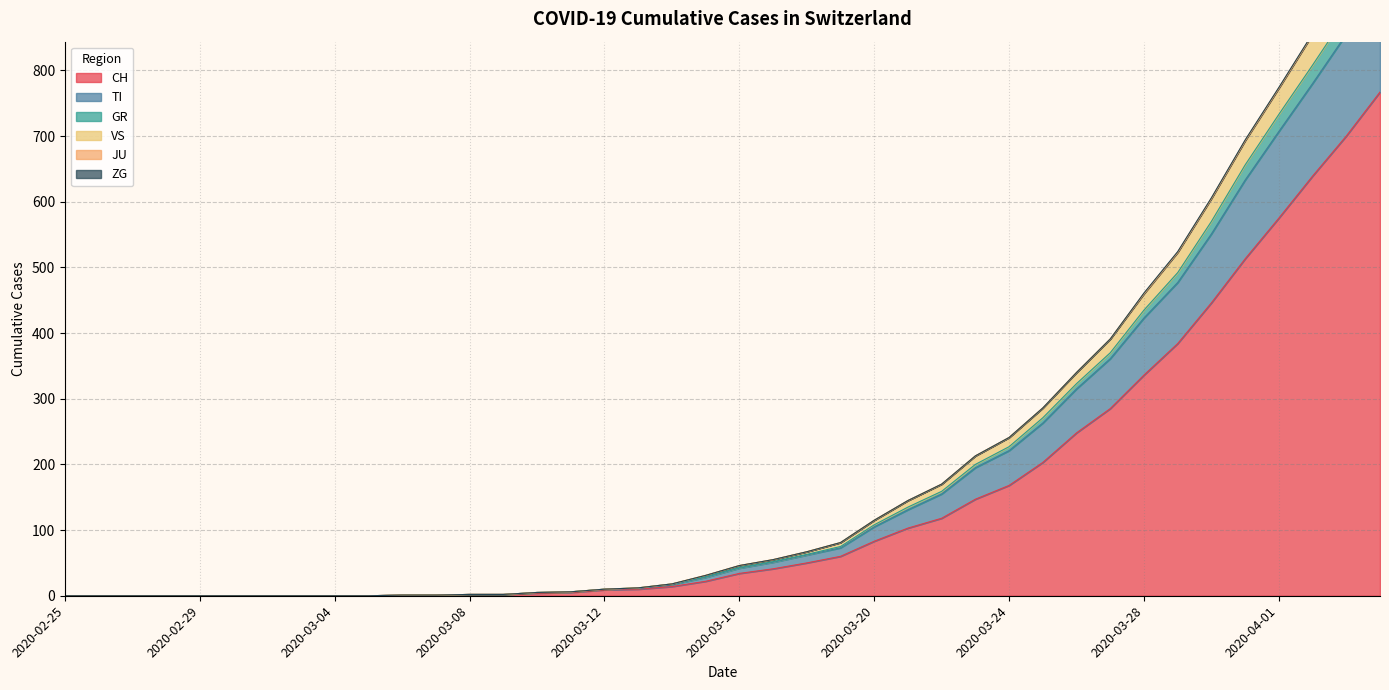

Reading left to right, transcribe all the data shown in this chart.

CH: 2020-02-25=0	2020-02-26=0	2020-02-27=0	2020-02-28=0	2020-02-29=0	2020-03-01=0	2020-03-02=0	2020-03-03=0	2020-03-04=0	2020-03-05=0	2020-03-06=1	2020-03-07=1	2020-03-08=2	2020-03-09=2	2020-03-10=4	2020-03-11=5	2020-03-12=9	2020-03-13=10	2020-03-14=14	2020-03-15=22	2020-03-16=34	2020-03-17=41	2020-03-18=50	2020-03-19=60	2020-03-20=83	2020-03-21=103	2020-03-22=118	2020-03-23=147	2020-03-24=168	2020-03-25=203	2020-03-26=248	2020-03-27=285	2020-03-28=336	2020-03-29=384	2020-03-30=446	2020-03-31=513	2020-04-01=575	2020-04-02=639	2020-04-03=700	2020-04-04=767
TI: 2020-02-25=0	2020-02-26=0	2020-02-27=0	2020-02-28=0	2020-02-29=0	2020-03-01=0	2020-03-02=0	2020-03-03=0	2020-03-04=0	2020-03-05=0	2020-03-06=1	2020-03-07=1	2020-03-08=2	2020-03-09=2	2020-03-10=5	2020-03-11=6	2020-03-12=10	2020-03-13=11	2020-03-14=17	2020-03-15=28	2020-03-16=42	2020-03-17=51	2020-03-18=62	2020-03-19=73	2020-03-20=105	2020-03-21=131	2020-03-22=155	2020-03-23=195	2020-03-24=221	2020-03-25=263	2020-03-26=315	2020-03-27=361	2020-03-28=423	2020-03-29=477	2020-03-30=551	2020-03-31=633	2020-04-01=707	2020-04-02=780	2020-04-03=855	2020-04-04=932
GR: 2020-02-25=0	2020-02-26=0	2020-02-27=0	2020-02-28=0	2020-02-29=0	2020-03-01=0	2020-03-02=0	2020-03-03=0	2020-03-04=0	2020-03-05=0	2020-03-06=1	2020-03-07=1	2020-03-08=2	2020-03-09=2	2020-03-10=5	2020-03-11=6	2020-03-12=10	2020-03-13=12	2020-03-14=18	2020-03-15=29	2020-03-16=43	2020-03-17=52	2020-03-18=63	2020-03-19=75	2020-03-20=108	2020-03-21=135	2020-03-22=159	2020-03-23=200	2020-03-24=227	2020-03-25=271	2020-03-26=323	2020-03-27=370	2020-03-28=435	2020-03-29=492	2020-03-30=570	2020-03-31=656	2020-04-01=733	2020-04-02=808	2020-04-03=885	2020-04-04=962
VS: 2020-02-25=0	2020-02-26=0	2020-02-27=0	2020-02-28=0	2020-02-29=0	2020-03-01=0	2020-03-02=0	2020-03-03=0	2020-03-04=0	2020-03-05=0	2020-03-06=1	2020-03-07=1	2020-03-08=2	2020-03-09=2	2020-03-10=5	2020-03-11=6	2020-03-12=10	2020-03-13=12	2020-03-14=18	2020-03-15=31	2020-03-16=46	2020-03-17=55	2020-03-18=67	2020-03-19=81	2020-03-20=115	2020-03-21=145	2020-03-22=170	2020-03-23=213	2020-03-24=241	2020-03-25=286	2020-03-26=340	2020-03-27=391	2020-03-28=460	2020-03-29=523	2020-03-30=605	2020-03-31=693	2020-04-01=773	2020-04-02=855	2020-04-03=936	2020-04-04=1015